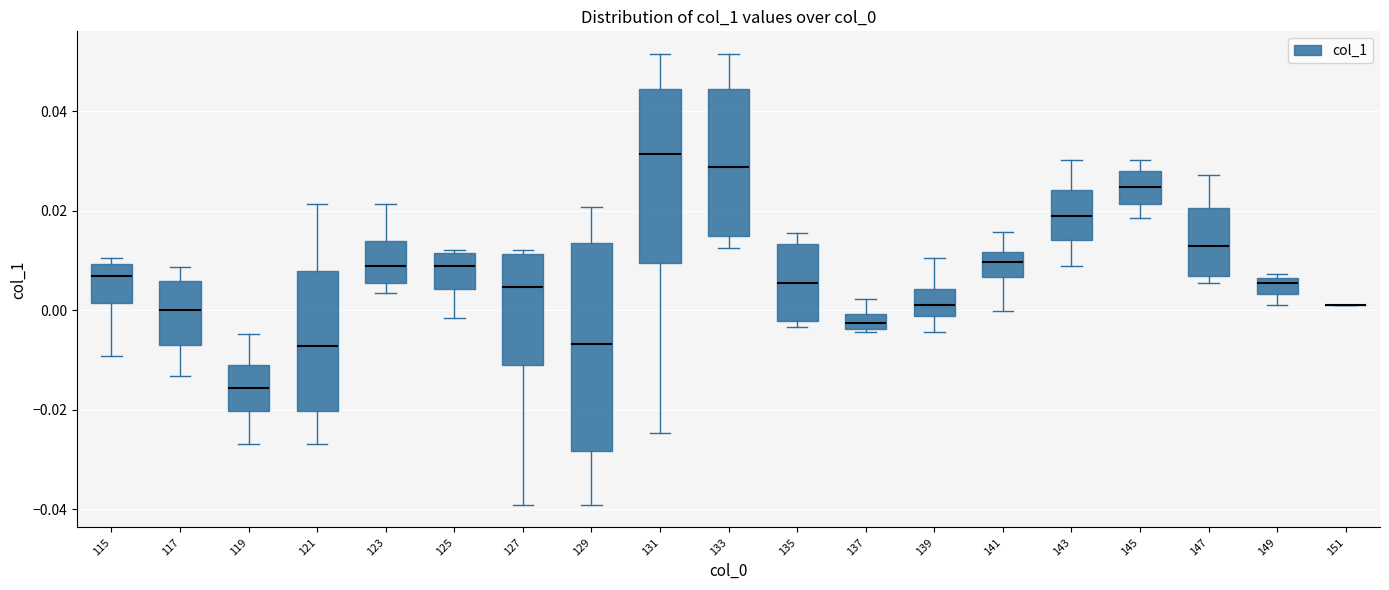

Where does the lower whisker of the box at x = 119 end on the y-axis? The values are not printed on the chart, so give them approximately, as read against the axis.

-0.026